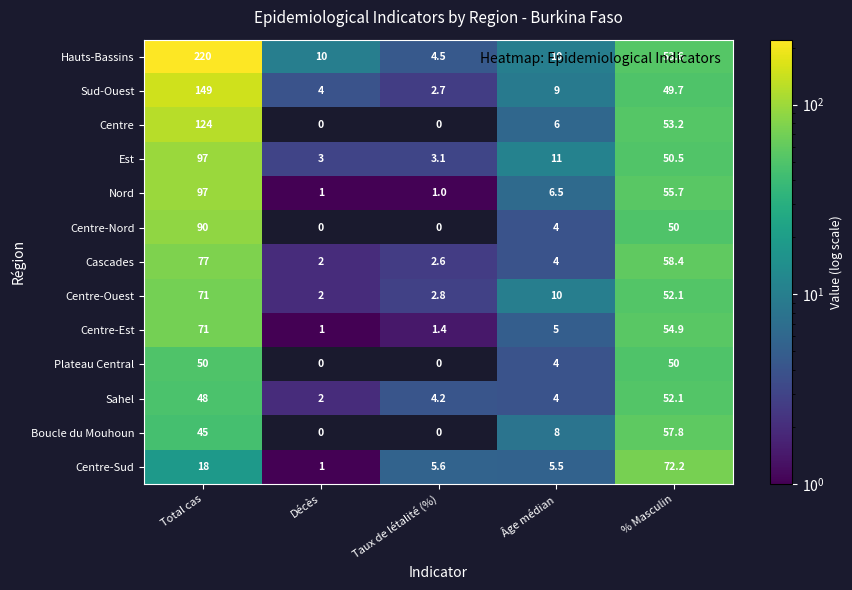

At which category is the sum across all series the highest?

Total cas